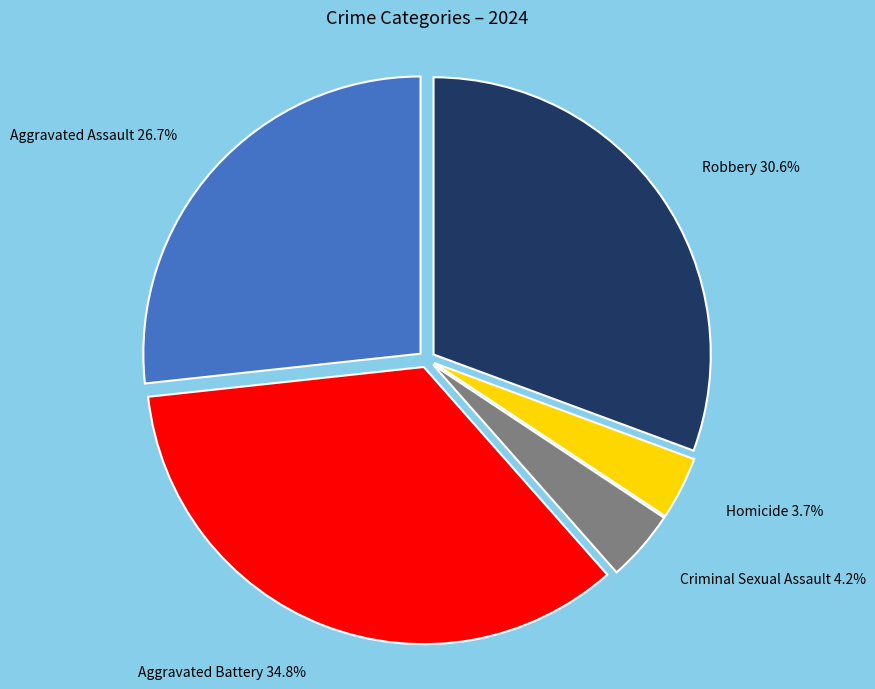

True or false: Homicide accounts for 4% of the total.

True